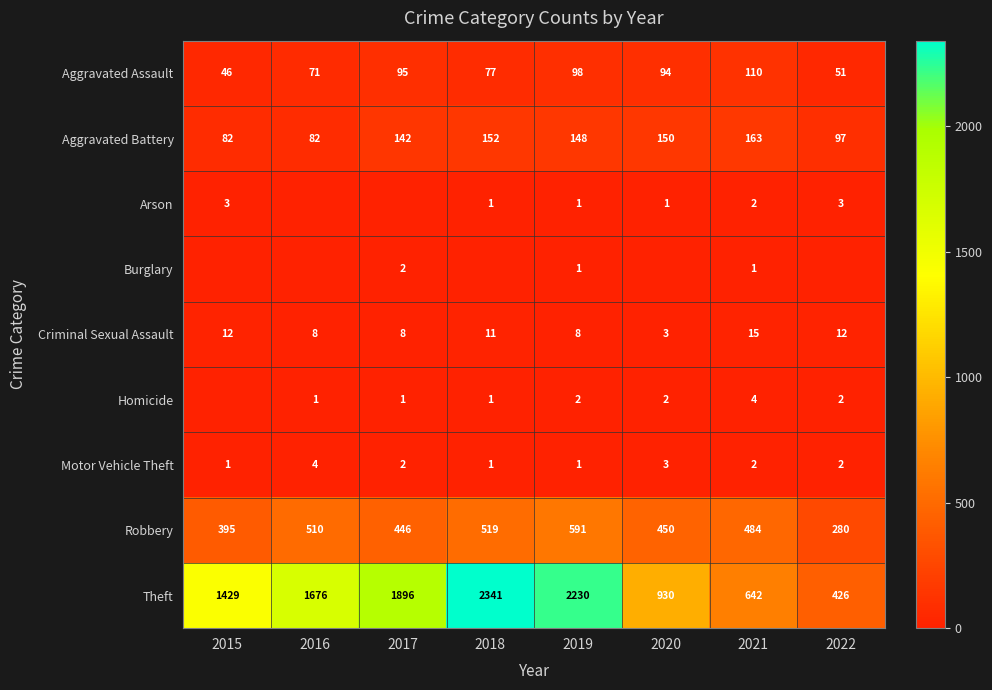

The Theft series shows 1130 at 2019. True or false?

False